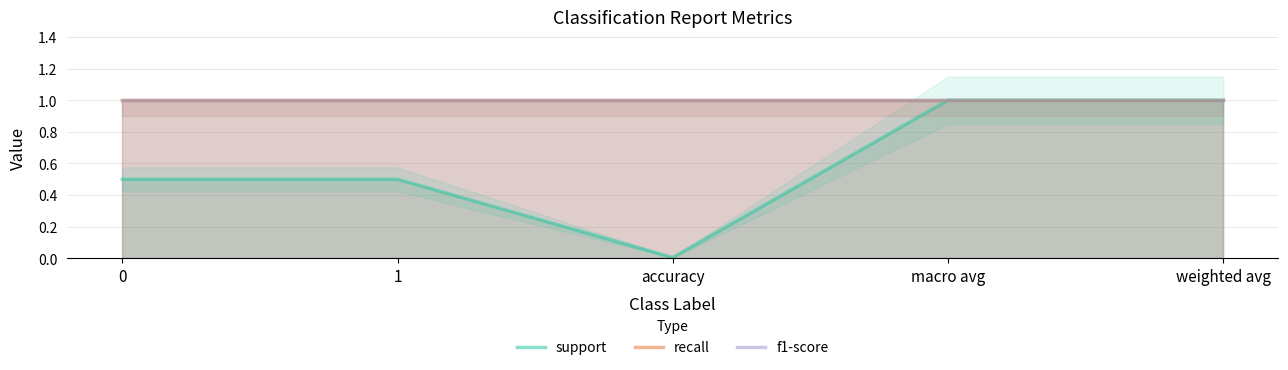

At how many categories does at least one series exceed 0?

5